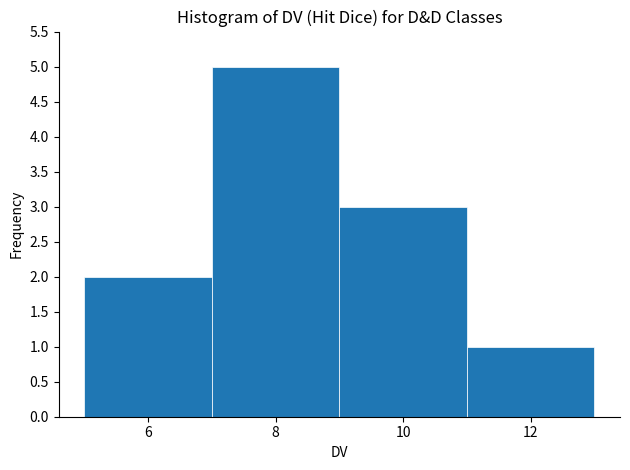

Reading left to right, transcribe this chart: for each bar, give the range it covers on the x-axis and its height. The values are not printed on the chart, so give them approximately, as read against the axis.

5 to 7: 2
7 to 9: 5
9 to 11: 3
11 to 13: 1